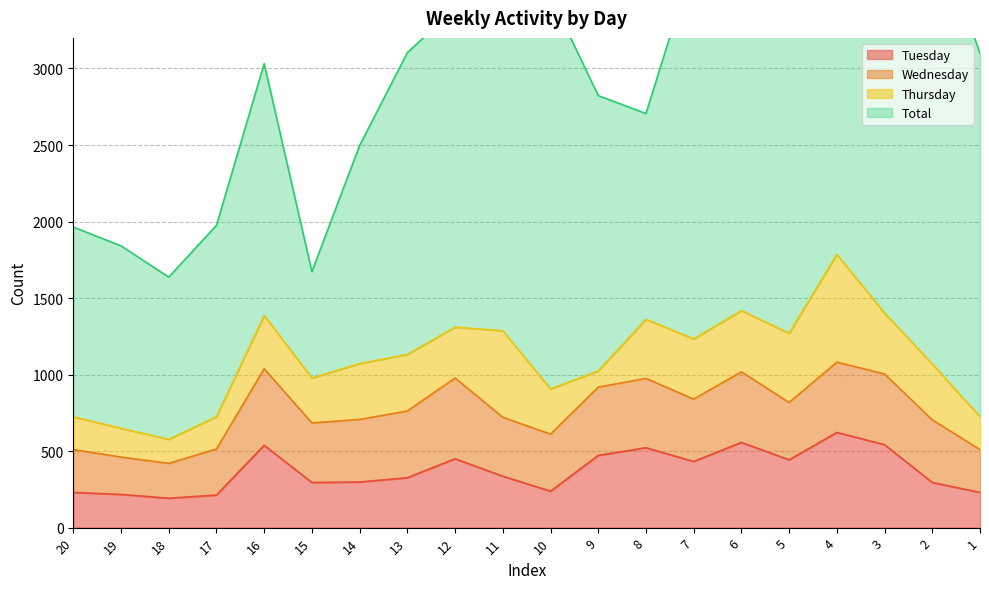

What is the value of the Thursday point at the 14th from the left?

393